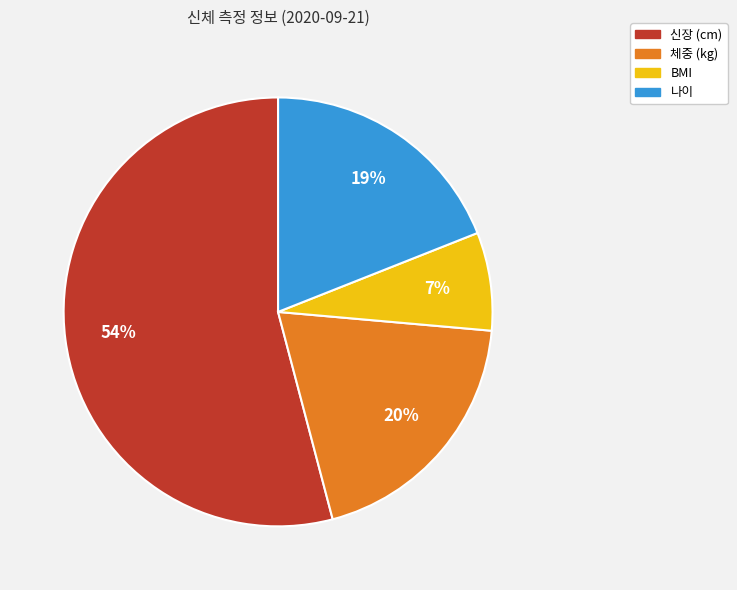

Which has a higher value, 나이 or 신장 (cm)?

신장 (cm)